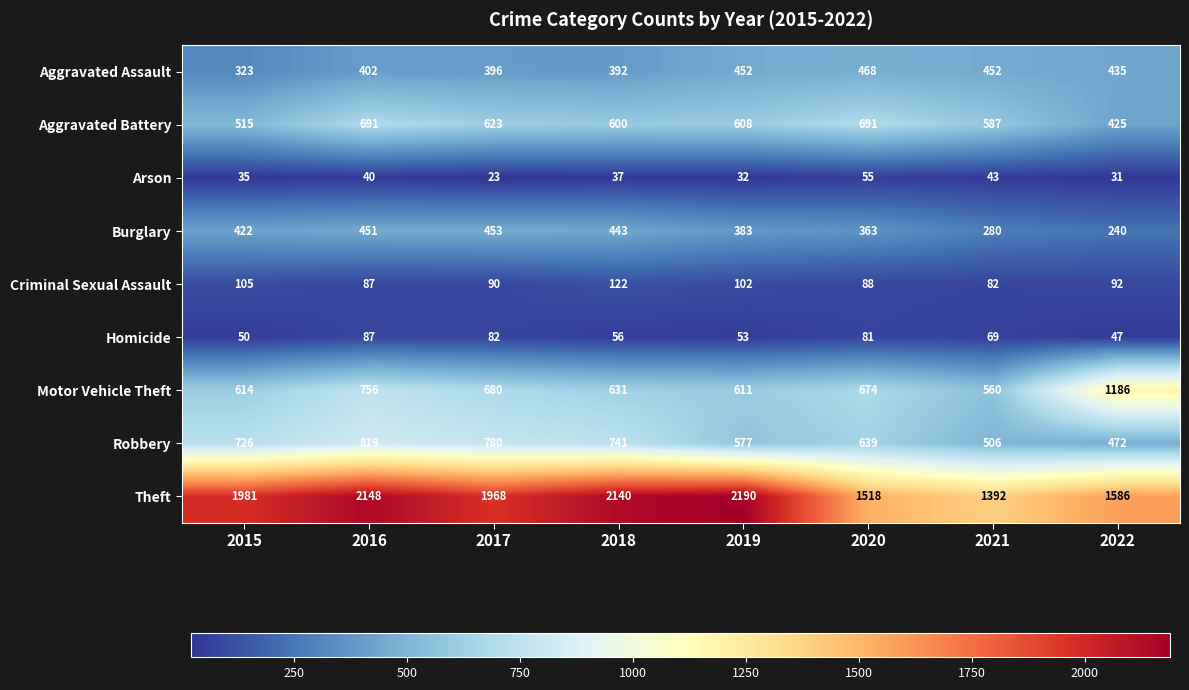

At which category does the chart reach its minimum across all series?

2017